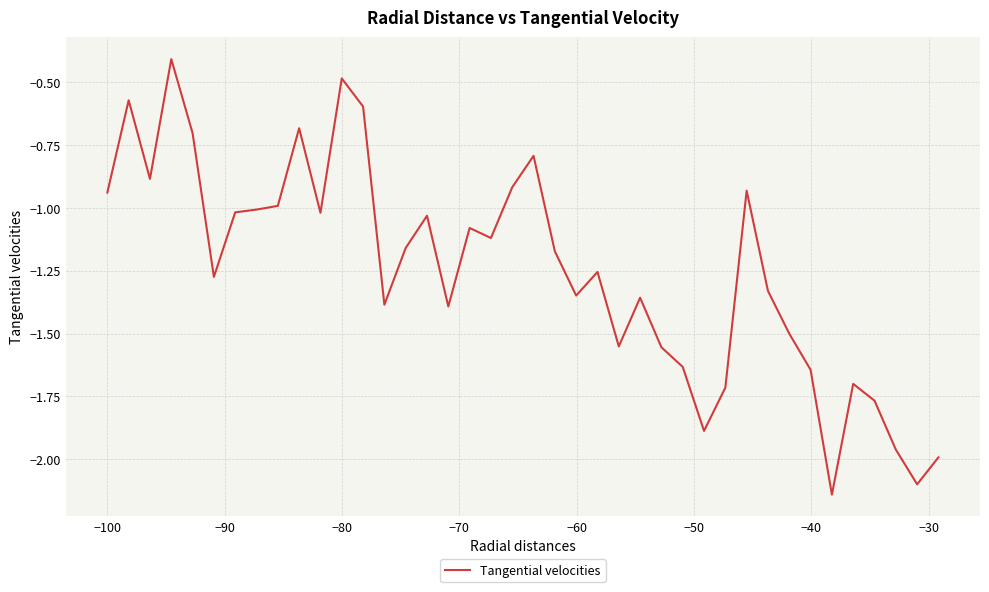

What is the maximum value shown in the chart?

-0.4